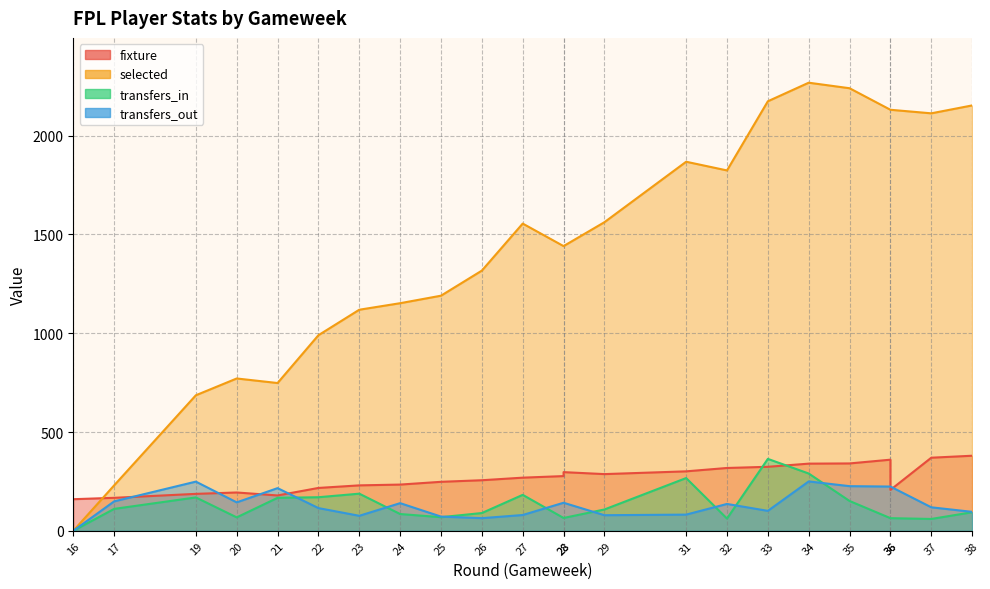

What is the value of the selected point at the 18th from the left?

2268